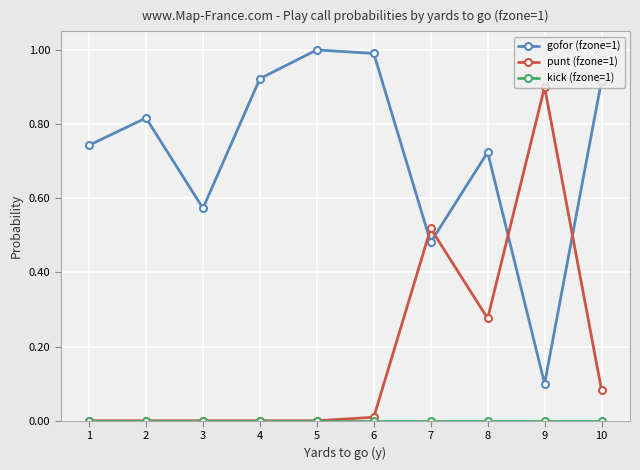

What is the difference between the highest and lowest values at 5?

1.0